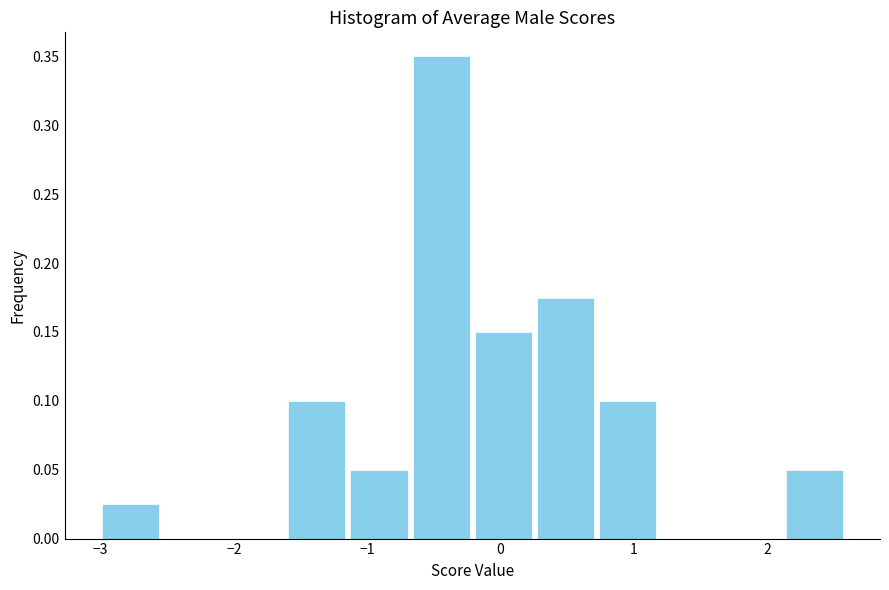

Which range on the x-axis has the tallest bar?

-0.7 to -0.2